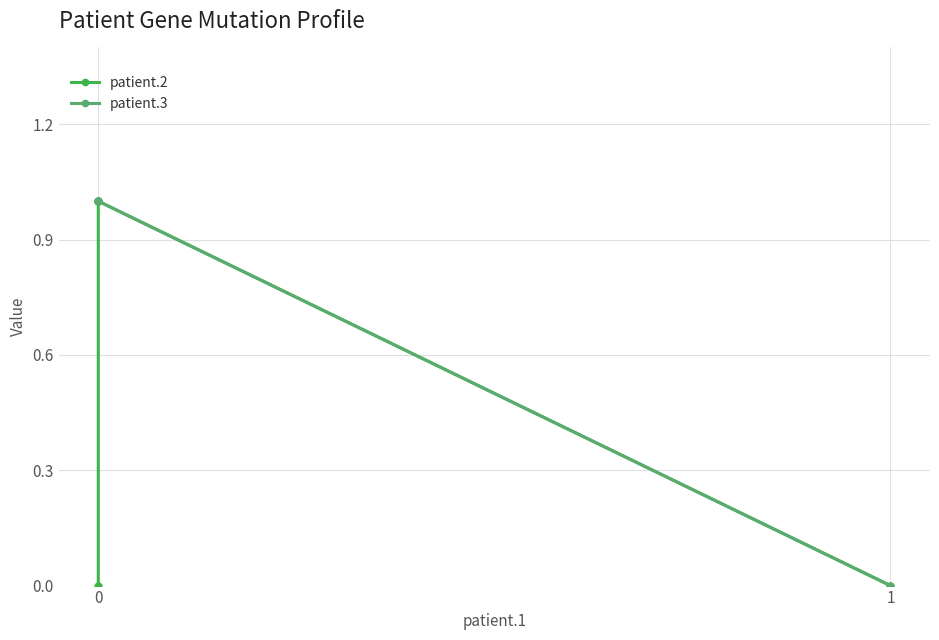

What is the highest value of the patient.3 series?

1